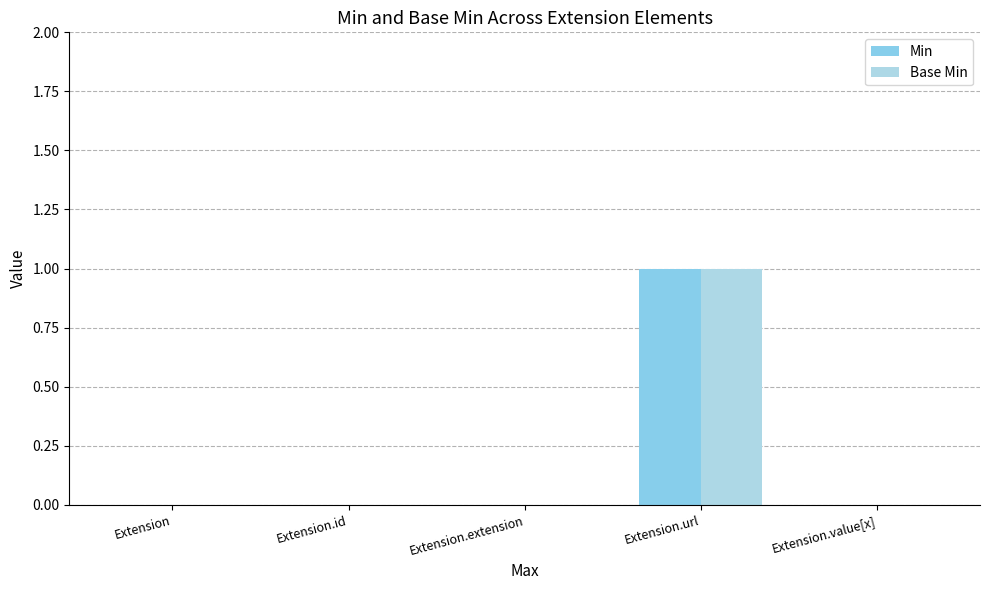

Rank the series by their maximum value, from highest to lowest.

Min, Base Min